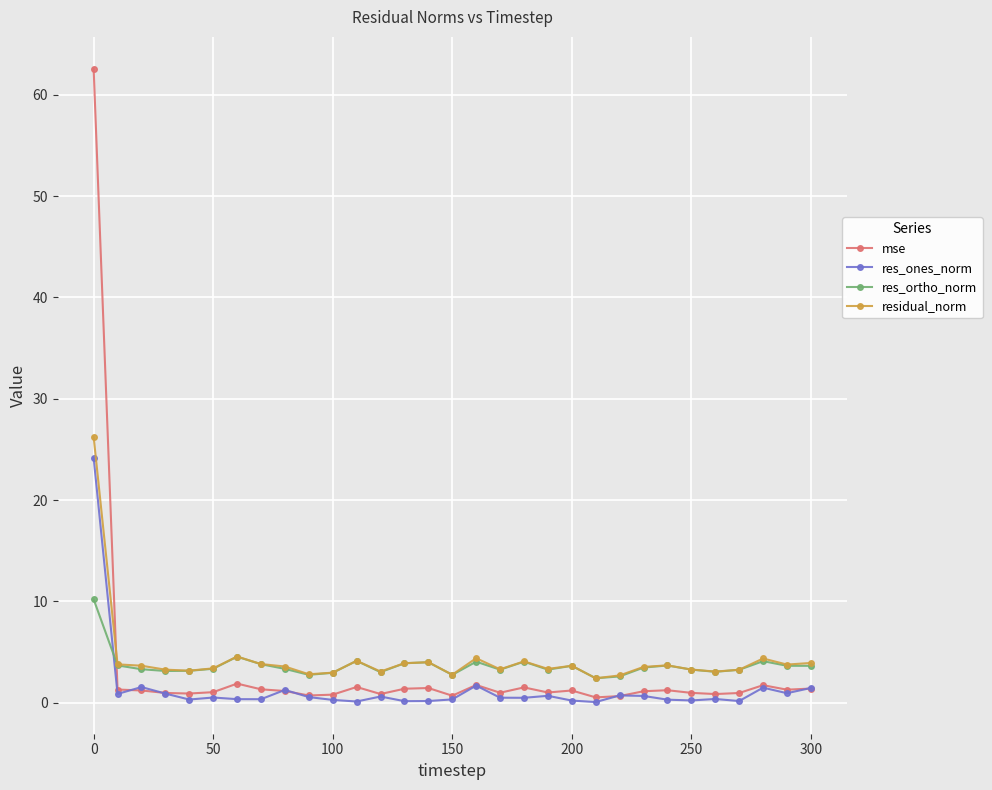

List the series in order of their overall mean, lowest first.

res_ones_norm, mse, res_ortho_norm, residual_norm